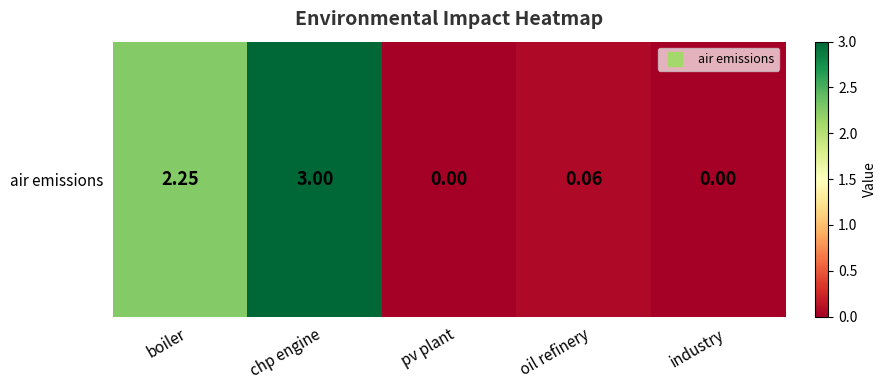

Rank the categories by value from highest to lowest.

chp engine, boiler, oil refinery, pv plant, industry